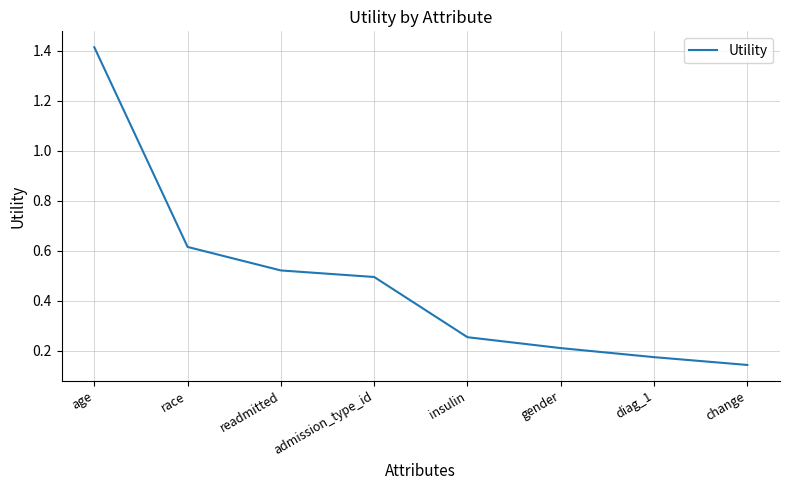

Count the number of data series in this chart.

1